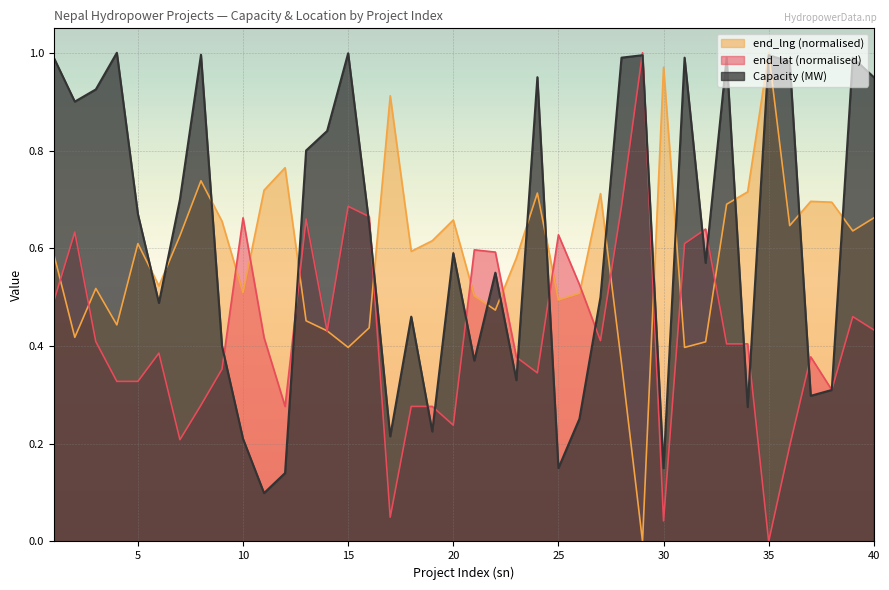

Where do end_lng and Capacity (MW) first cross each other?

5 and 6